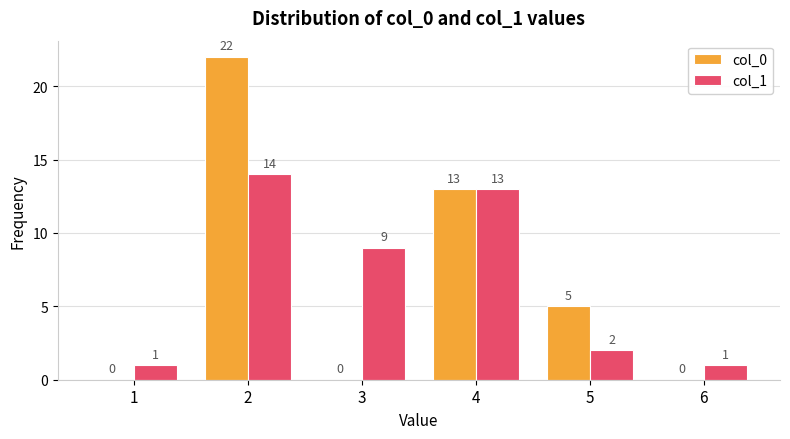

What is the sum of all col_1 values?

40